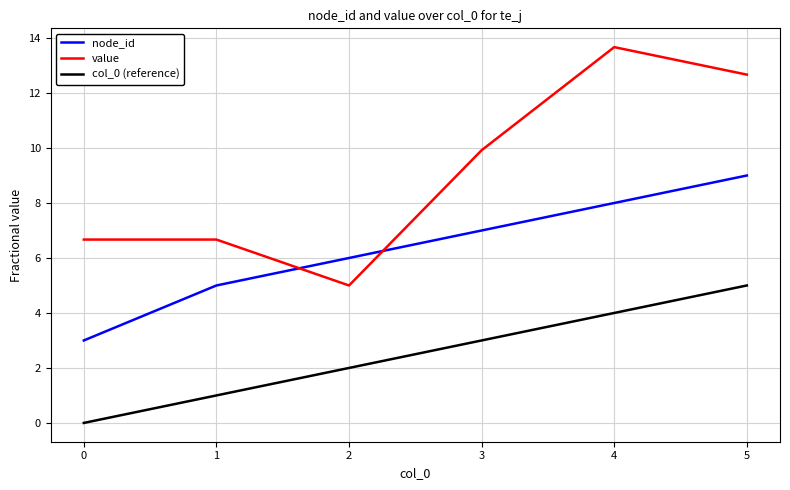

Which series has the largest range (max minus min)?

value